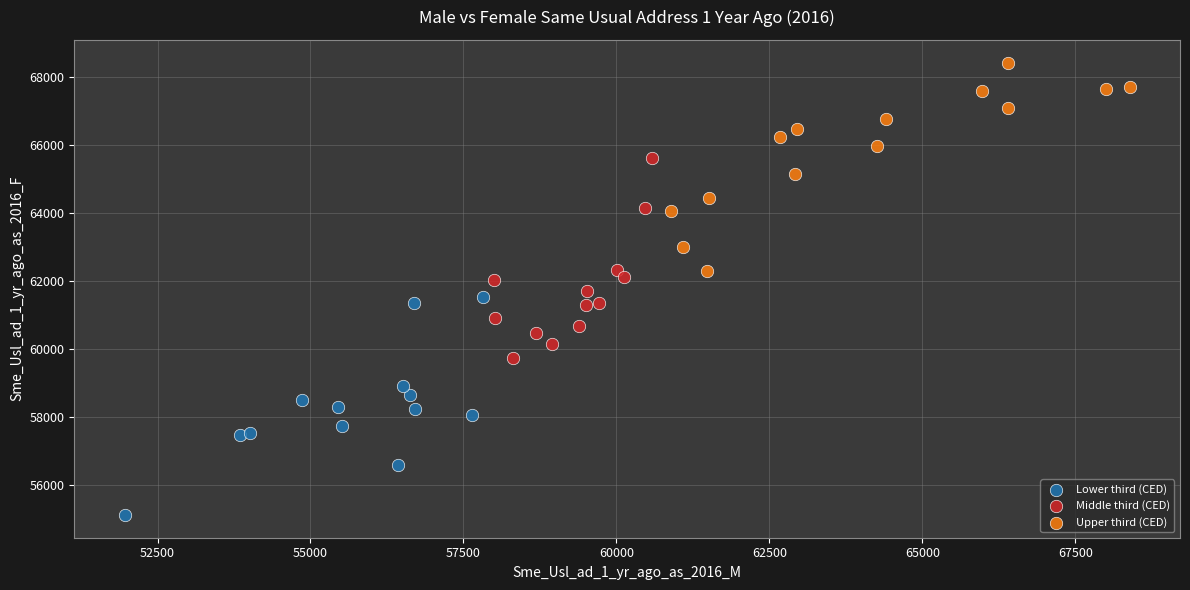

Which series has the largest Y range (max minus min)?

Lower third (CED)